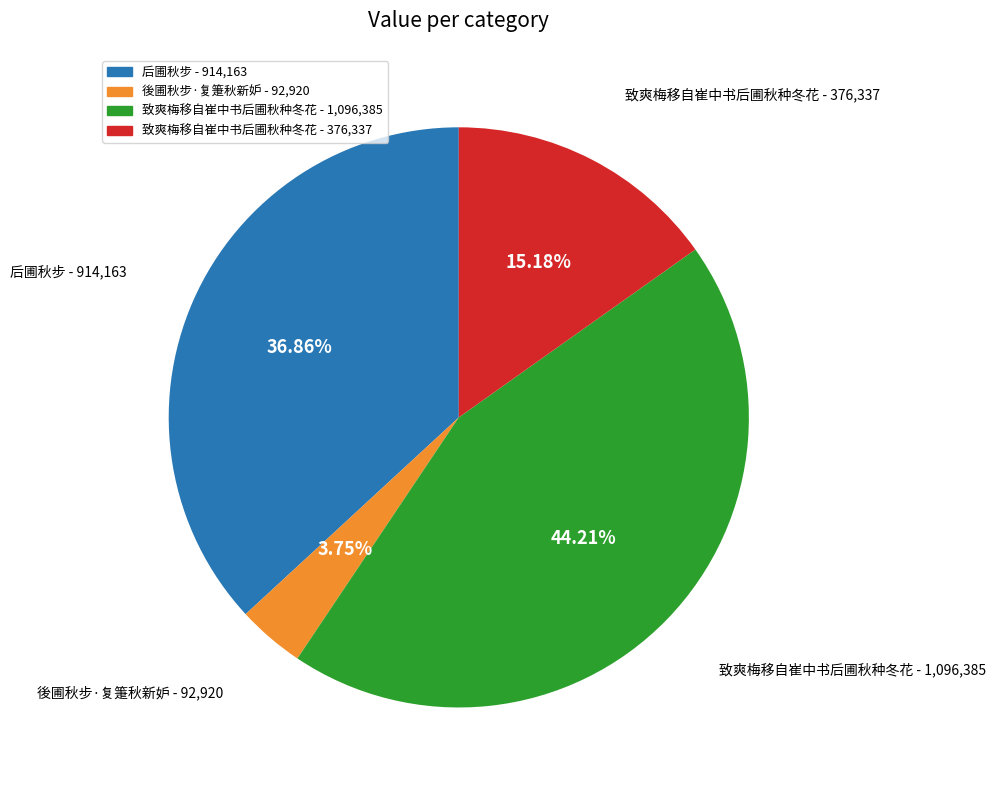

Does any single category account for the majority?

No